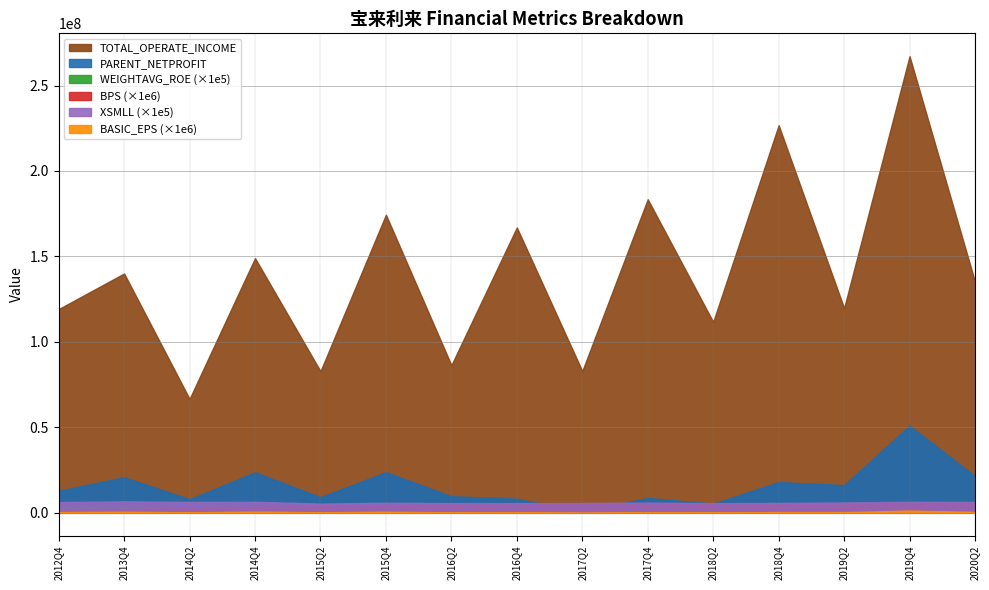

True or false: BPS and XSMLL cross at least once.

False